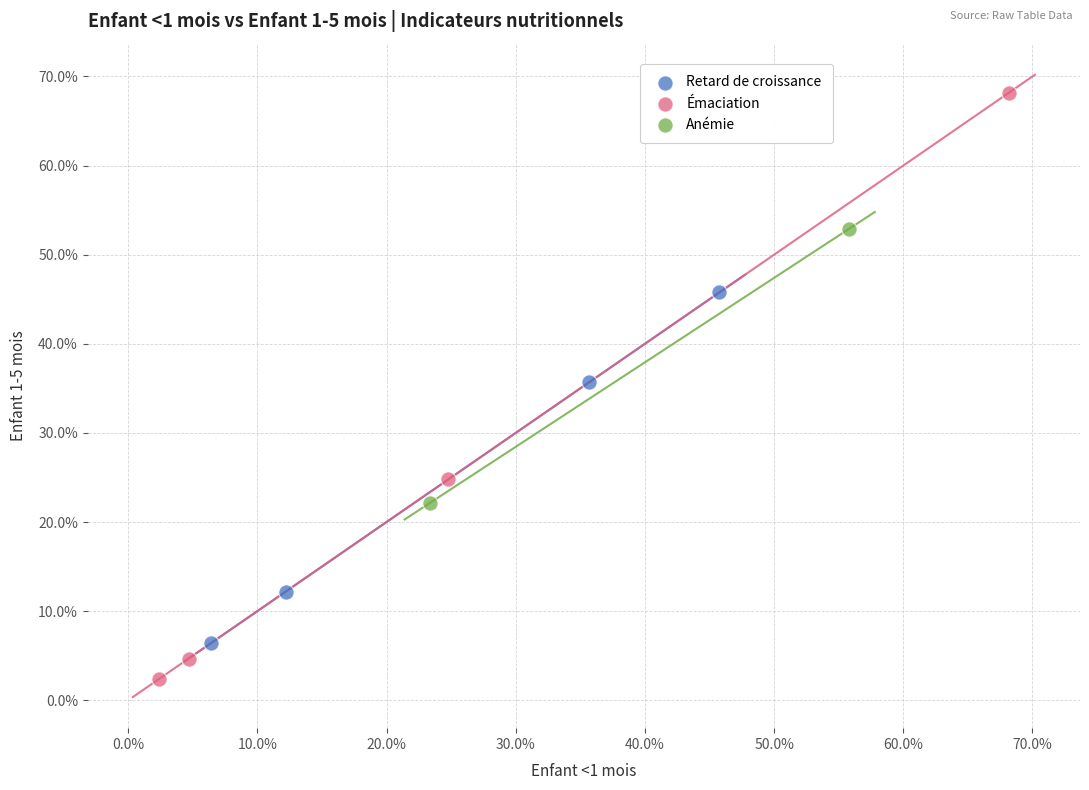

What are all the series names shown in the legend?

Retard de croissance, Émaciation, Anémie